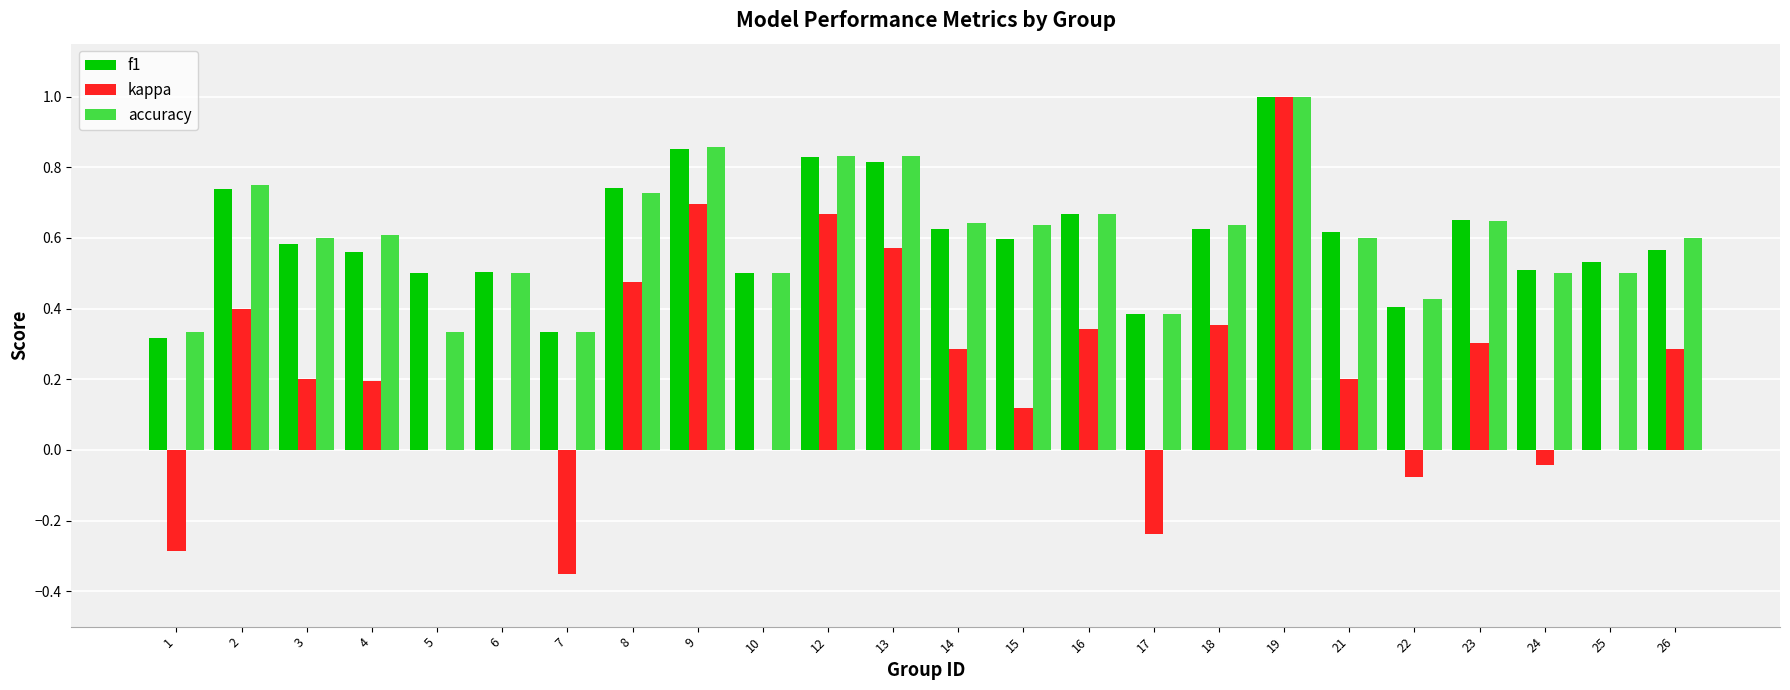

Is the value of f1 at 21 greater than the value of kappa at 25?

Yes